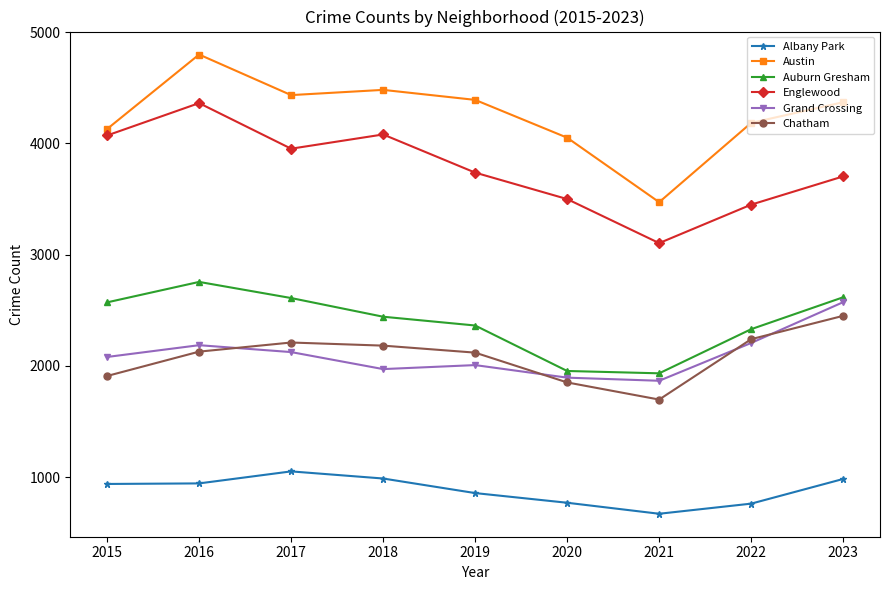

What is the spread (max minus min) of values at 2019?

3536